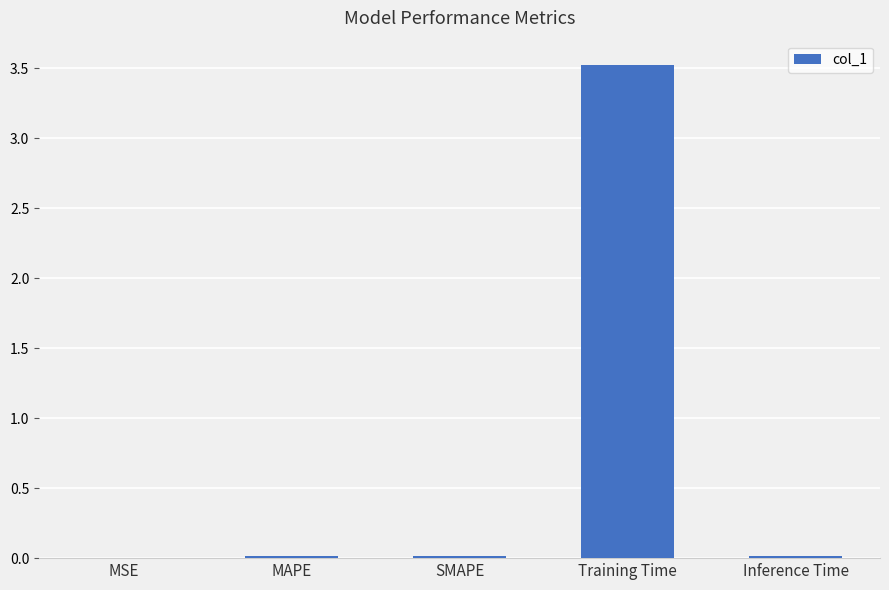

What is the average value?

0.7